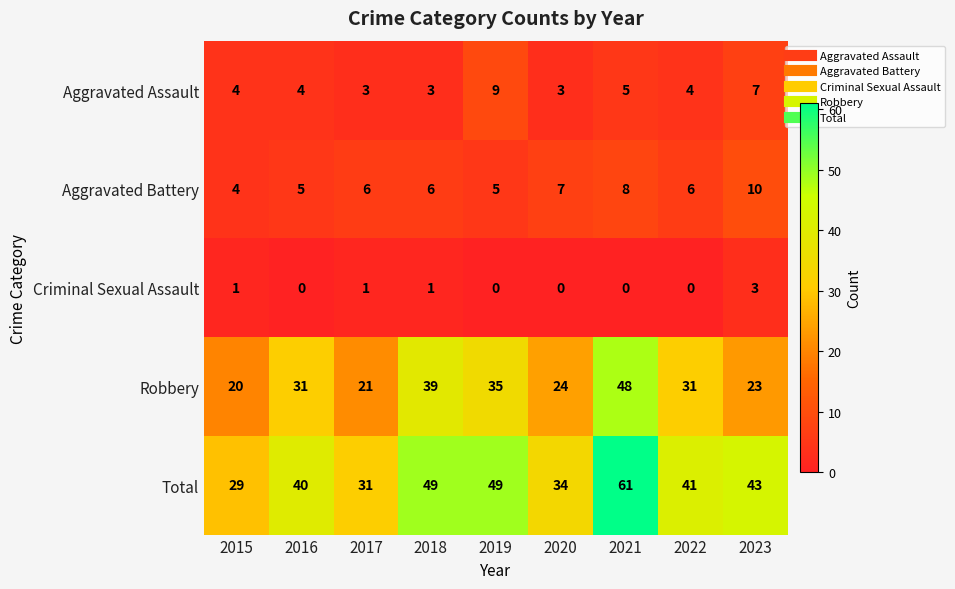

Is the value of Aggravated Battery at 2018 greater than the value of Total at 2015?

No